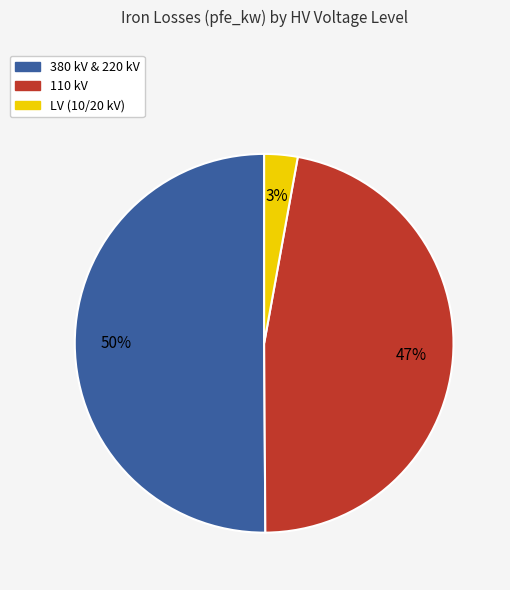

To the nearest percent, what is the average slice percentage?

33%